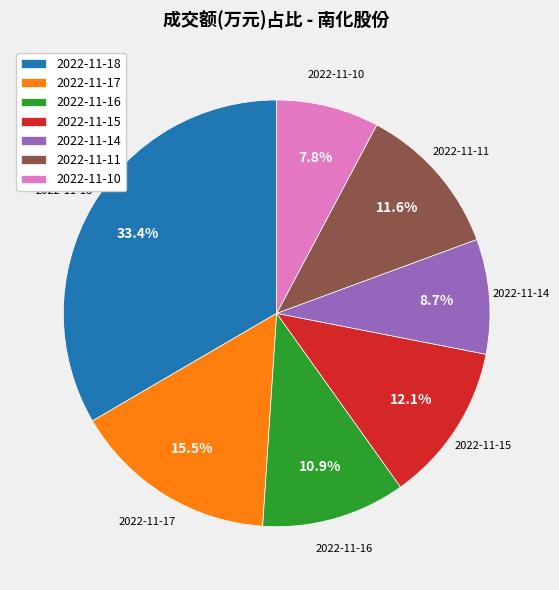

Which category has the smallest portion of the pie?

2022-11-10